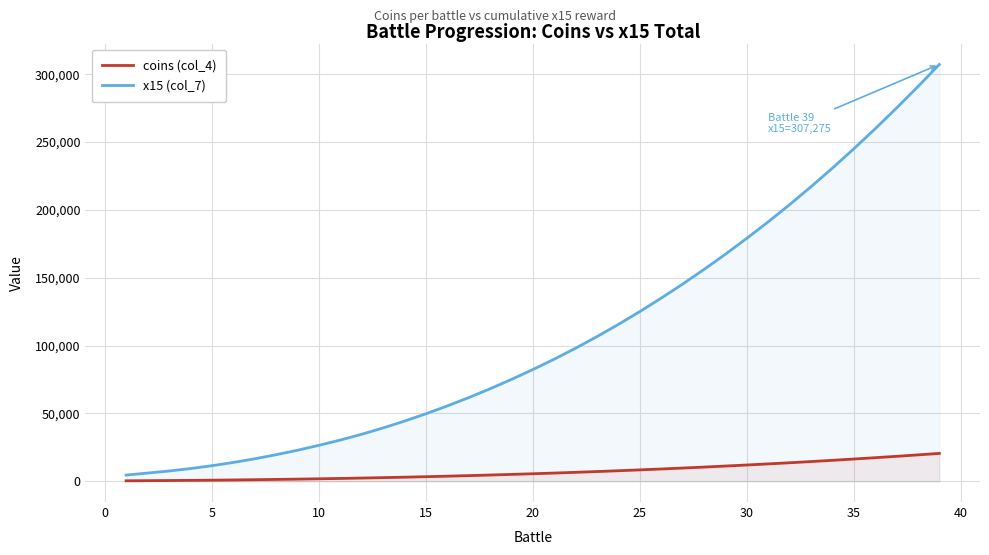

List the series in order of their peak value, highest first.

x15 (col_7), coins (col_4)